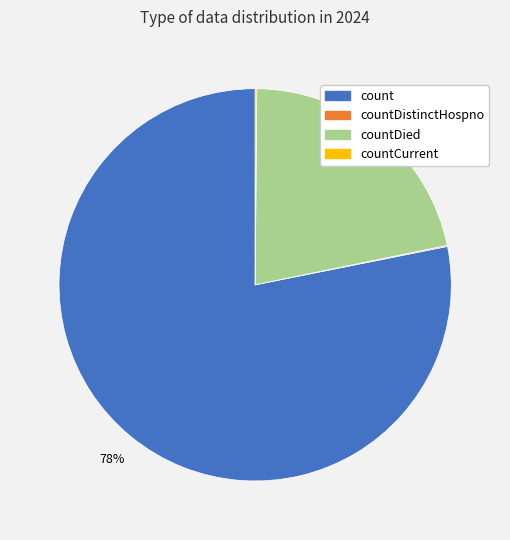

To the nearest percent, what is the difference between the largest and smallest slice percentages?

78%